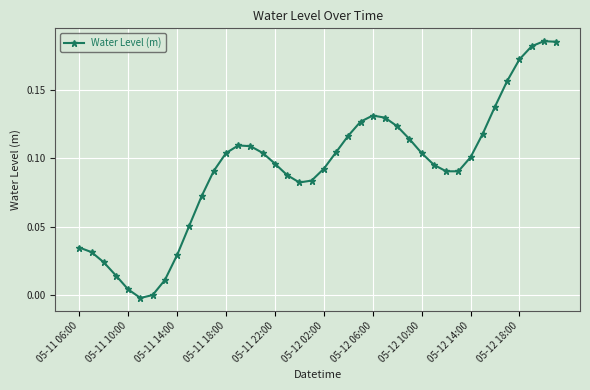

What is the sum of all values?

3.7